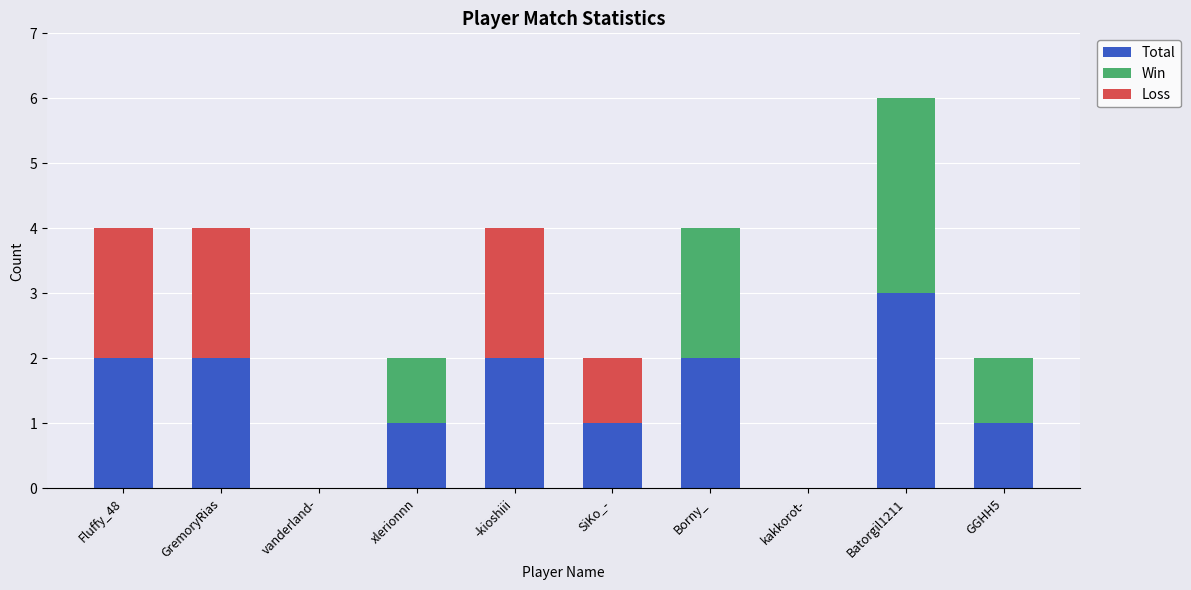

What is the sum of all Total values?

14